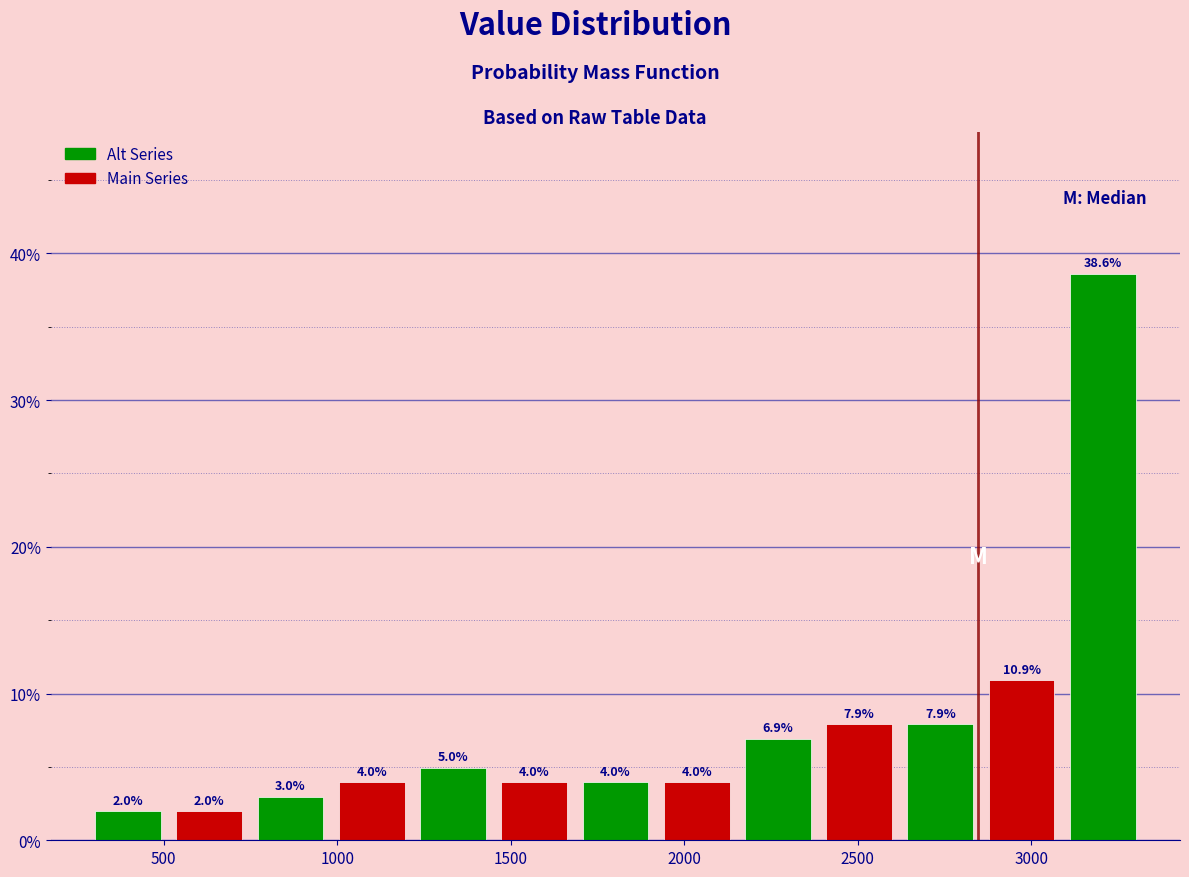

What is the height of the bar covering 750 to 1000 on the x-axis? The bar edges are not printed on the chart, so give them approximately, as read against the axis.

3.0